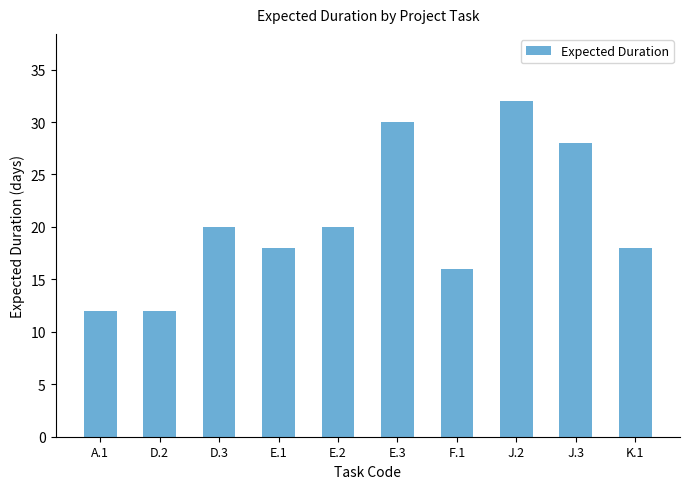

How many categories are shown in the chart?

10